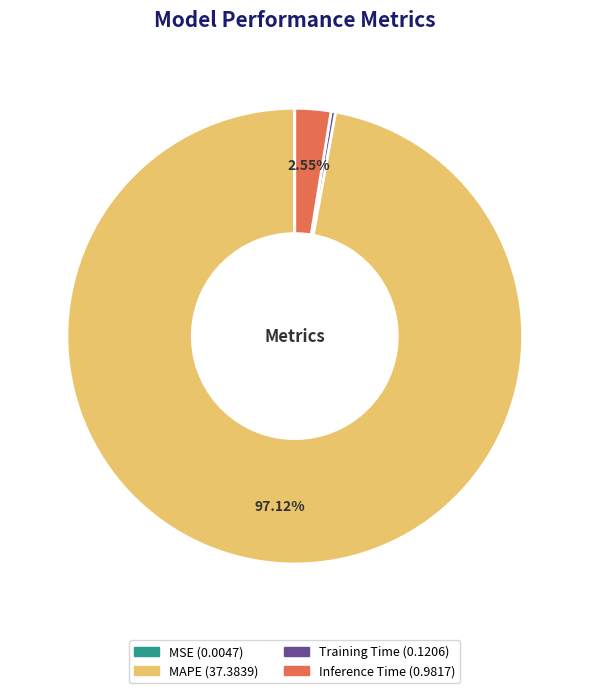

Which has a higher value, MAPE or Inference Time?

MAPE